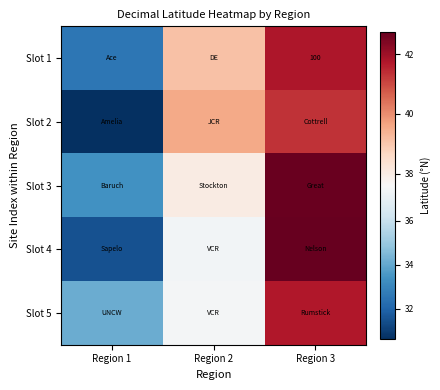

Where does the Slot 3 series first go above 38?

Region 2